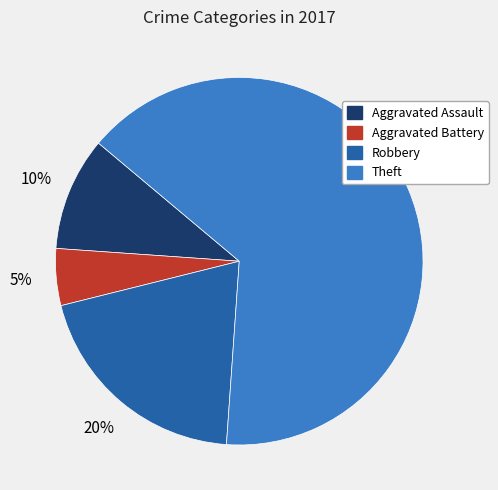

To the nearest percent, what portion does Theft represent?

65%